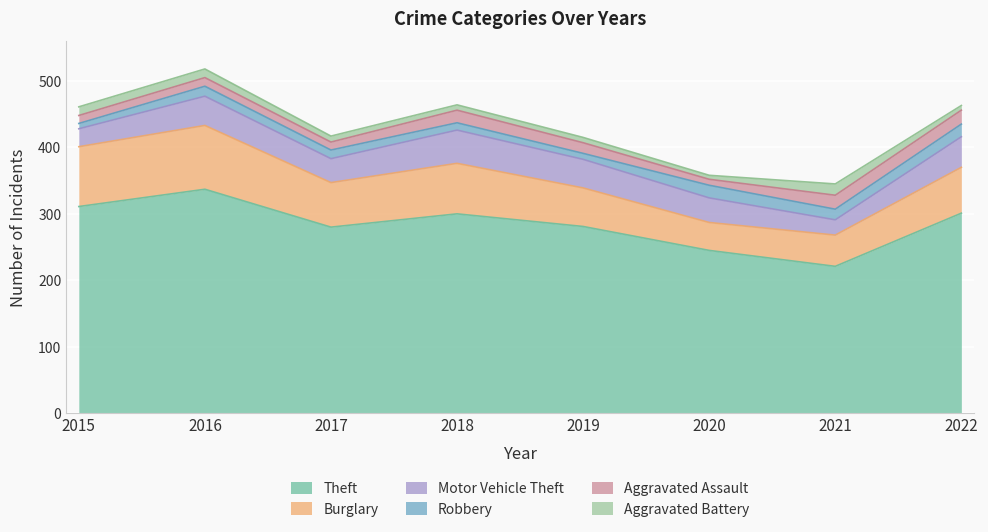

What is the average value of the Theft series?

284